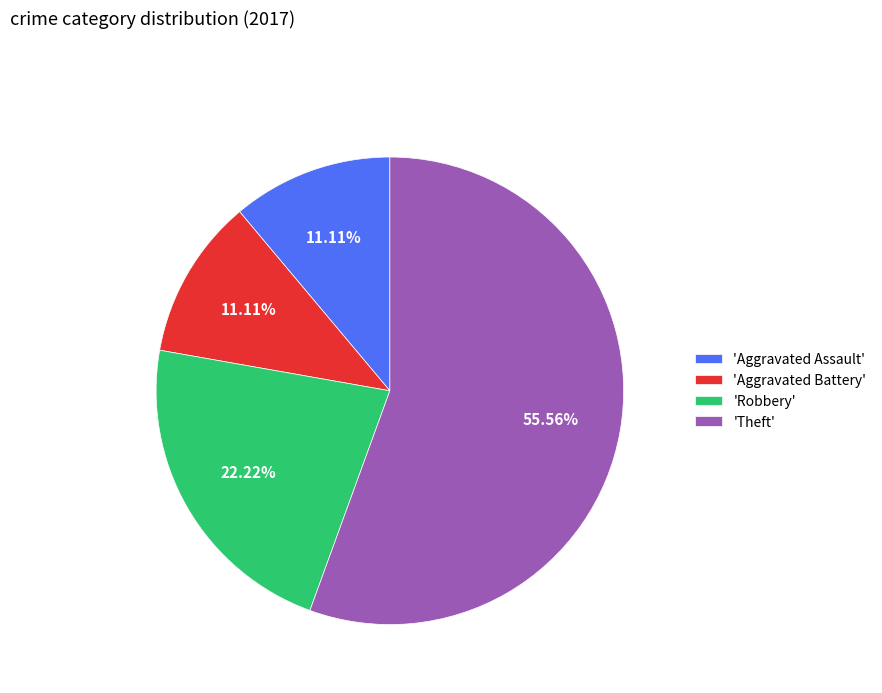

Do 'Theft' and 'Aggravated Battery' together represent more than half of the pie?

Yes